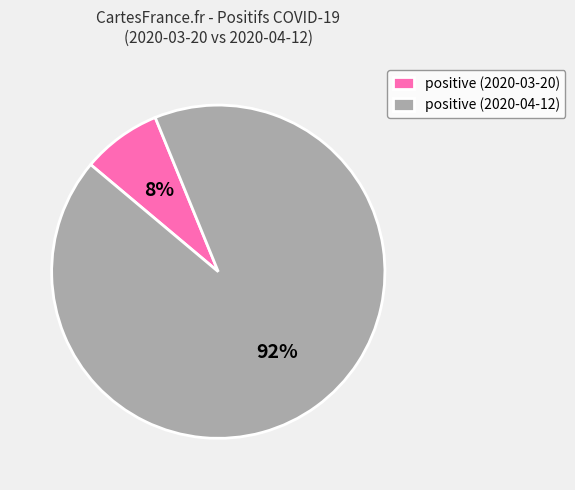

To the nearest percent, what is the combined percentage of positive (2020-04-12) and positive (2020-03-20)?

100%